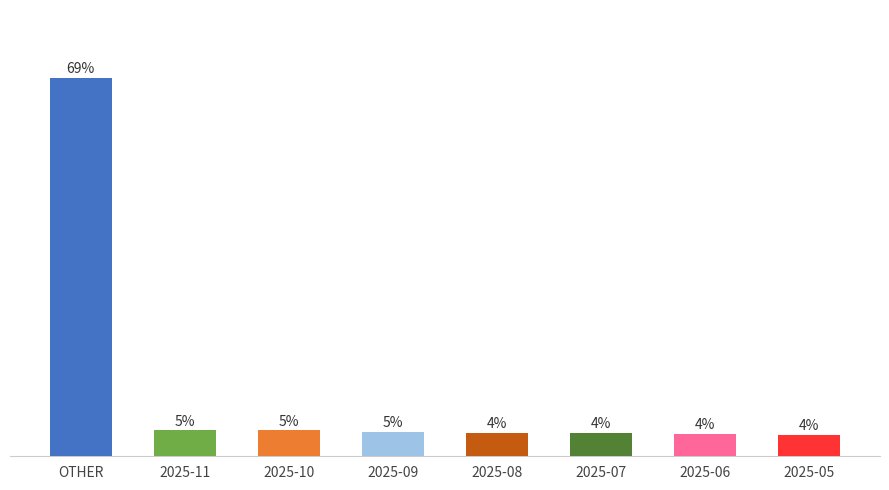

At which category does the chart reach its peak across all series?

OTHER